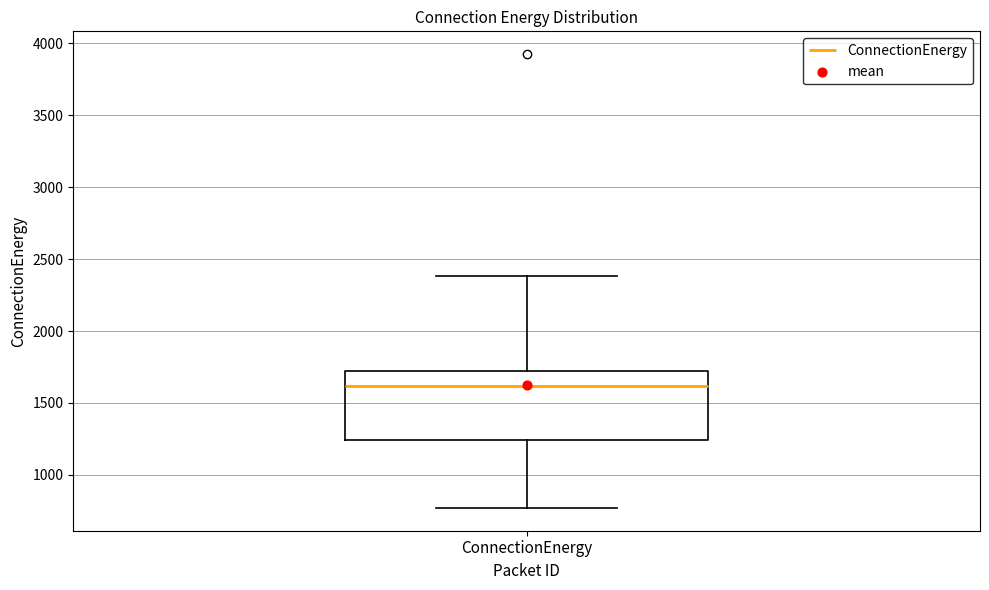

Transcribe this box plot: give where the median line is, the range the box spans, and where the two whiskers end, as read against the y-axis. The values are not printed on the chart, so give them approximately, as read against the axis.

median 1600, box 1250 to 1700, whiskers 750 to 2400